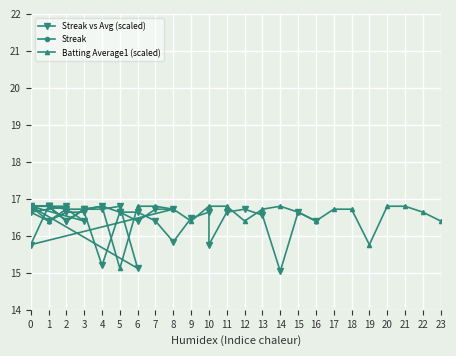

How many values in Streak are above zero?

36